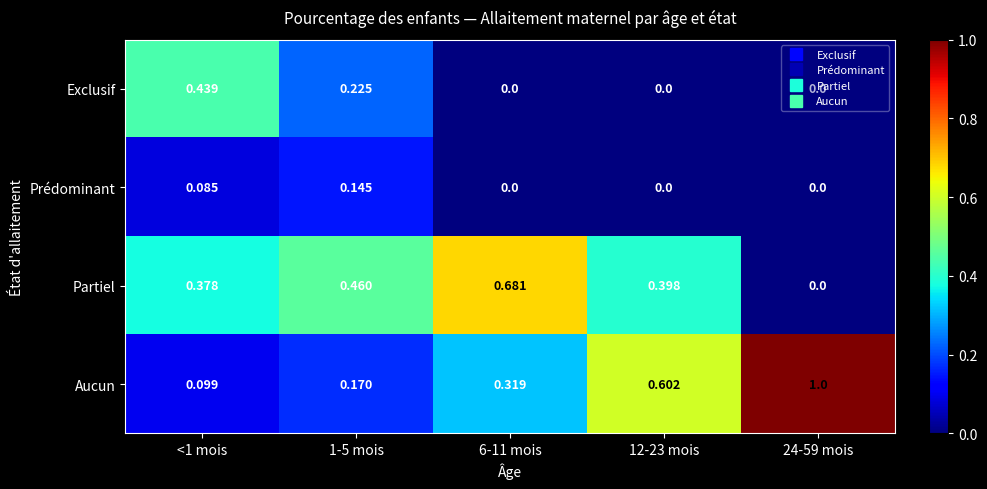

Rank the series by their maximum value, from lowest to highest.

Prédominant, Exclusif, Partiel, Aucun